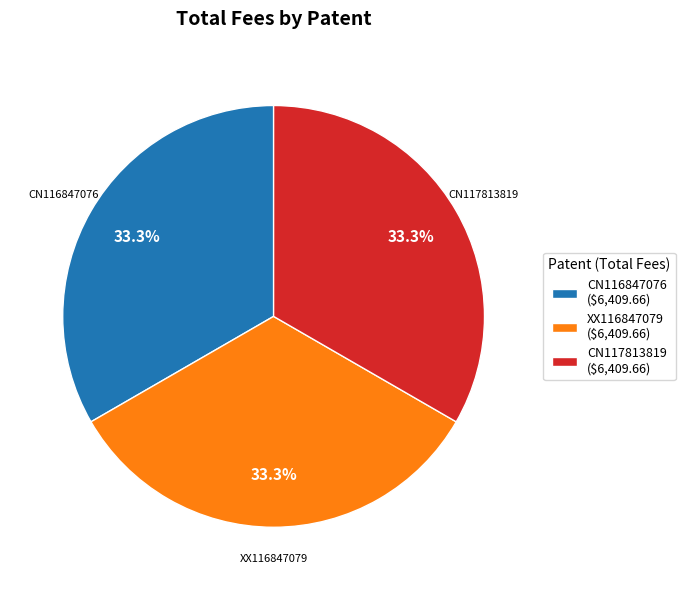

What percentage is NOT represented by XX116847079 ($6,409.66)?

66.7%